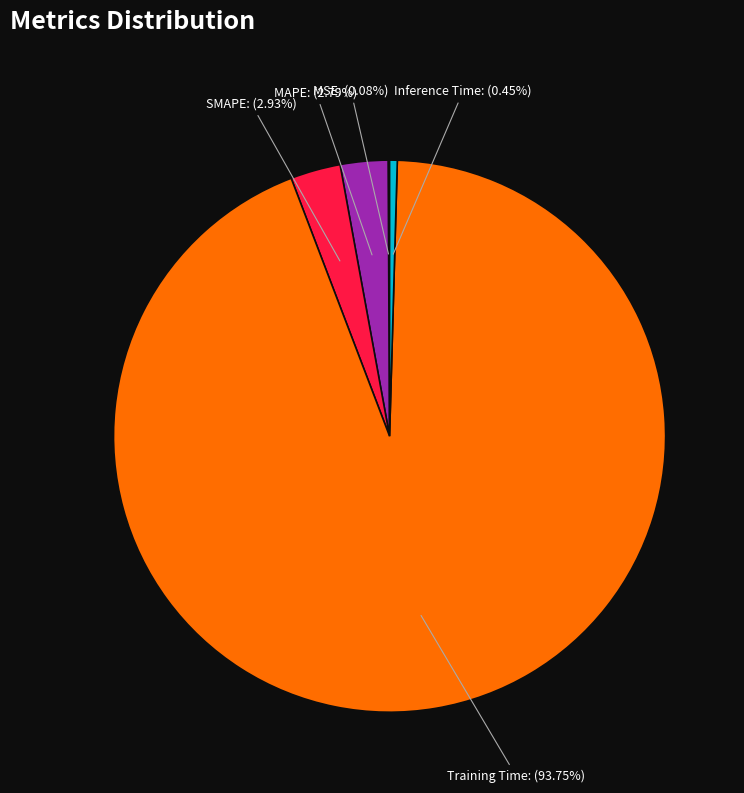

To the nearest percent, what is the difference between the largest and smallest slice percentages?

94%